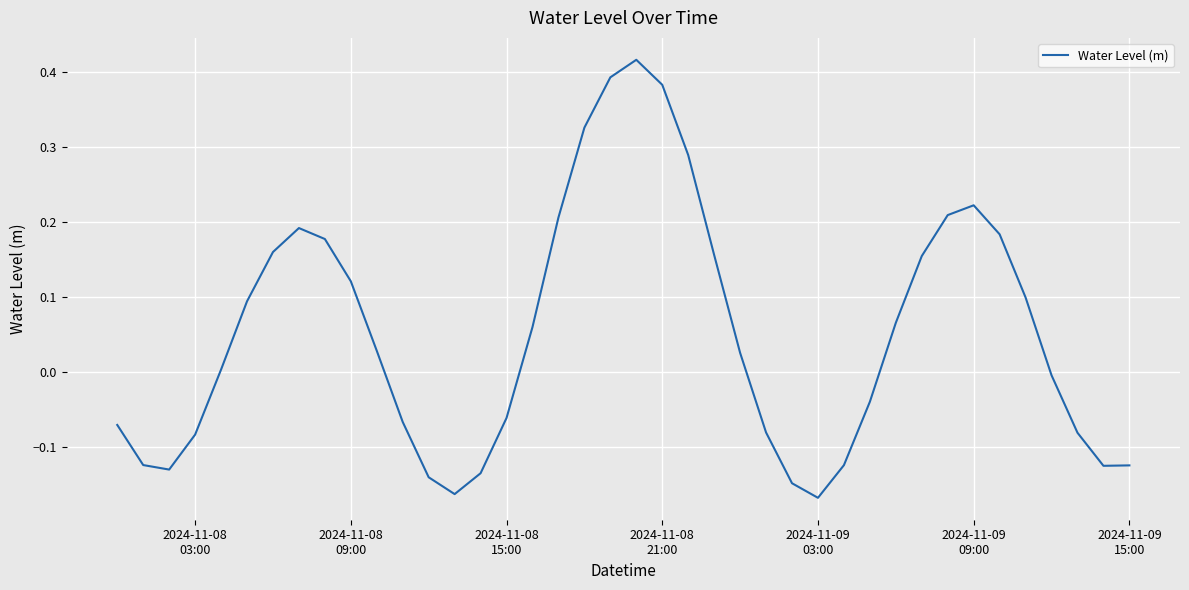

What is the difference between the maximum and minimum values?

0.6